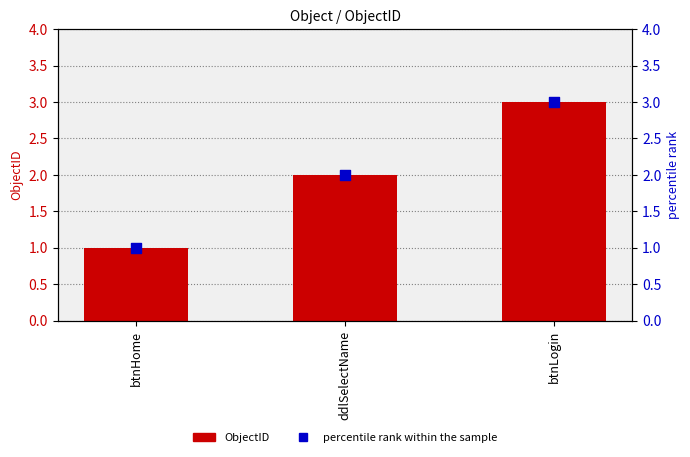

Which series reaches the maximum Y coordinate?

ObjectID